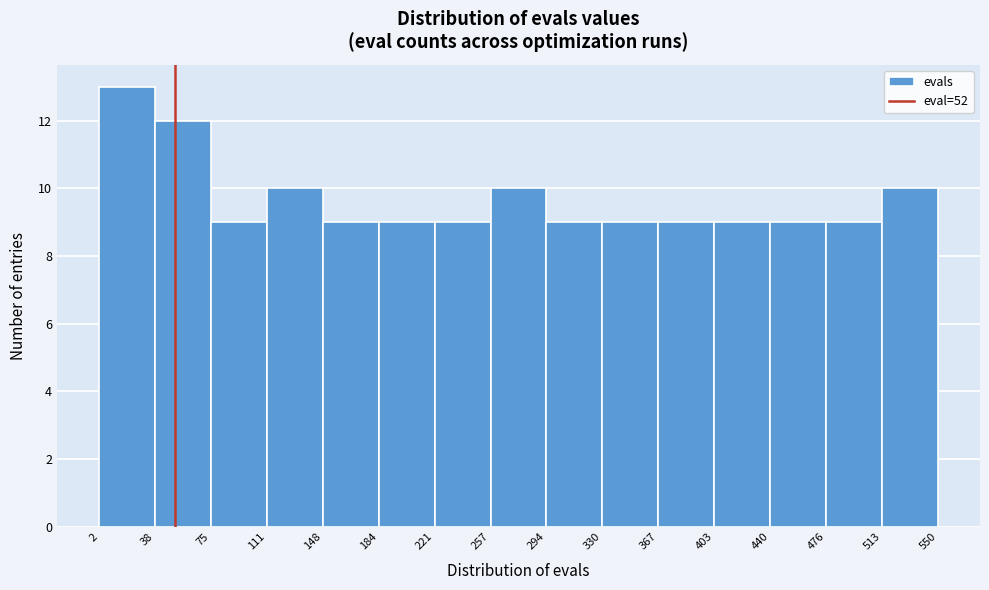

Over which range of the x-axis is the bar tallest?

2 to 38